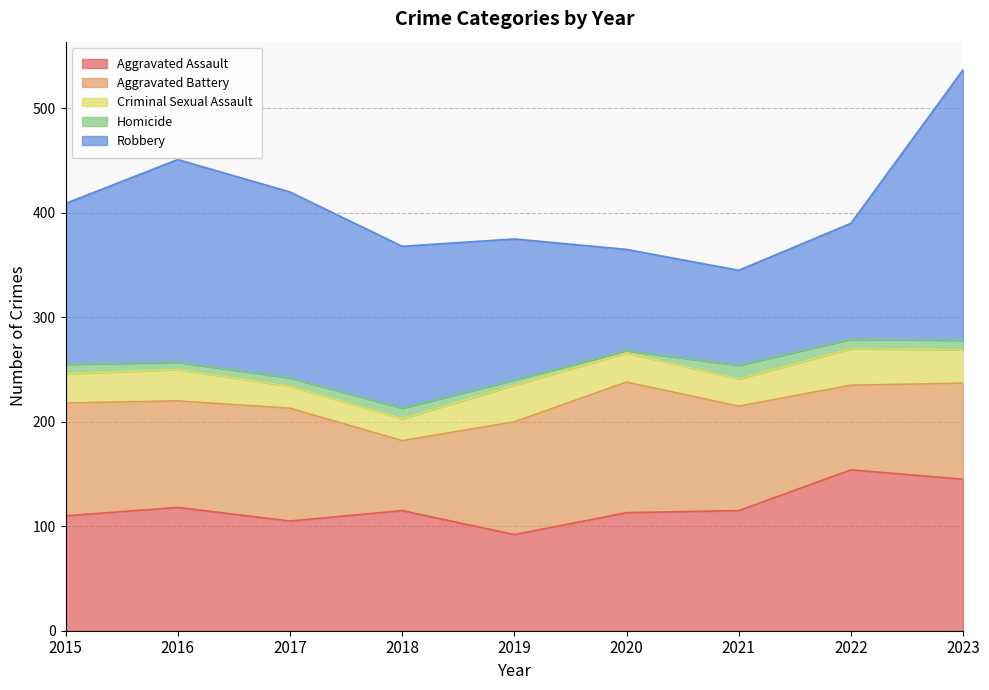

What is the average value of the Criminal Sexual Assault series?

28